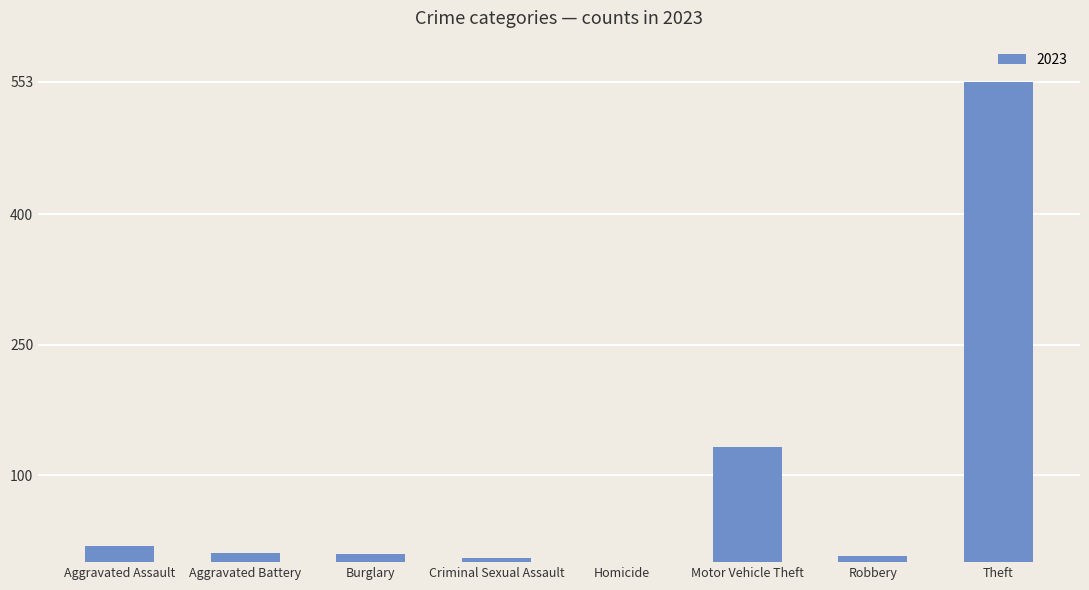

What is the maximum value shown in the chart?

553